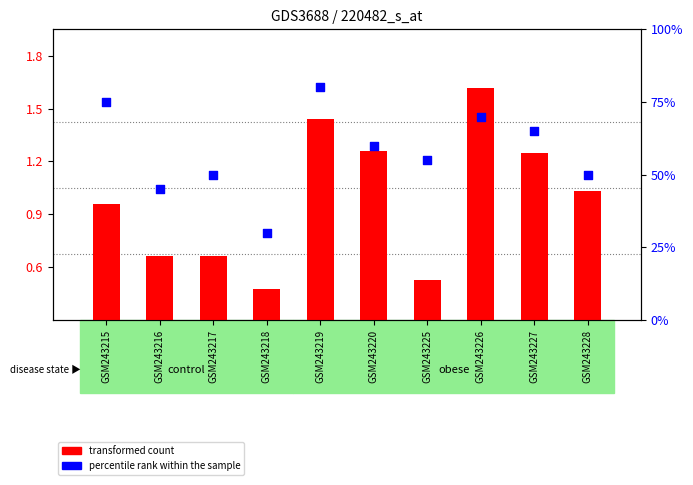

What are all the series names shown in the legend?

transformed count, percentile rank within the sample